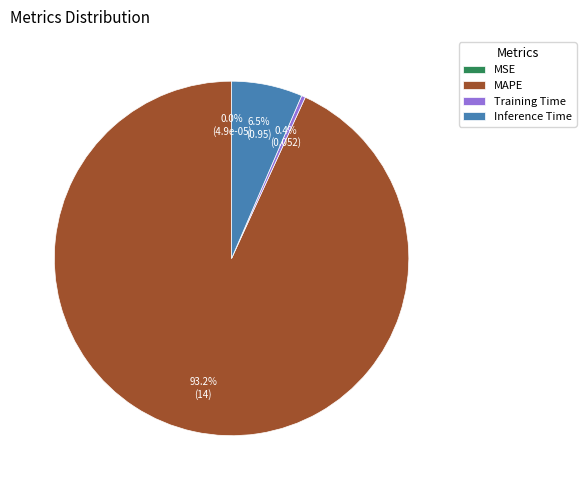

Combined, do Inference Time and MAPE account for over 50%?

Yes